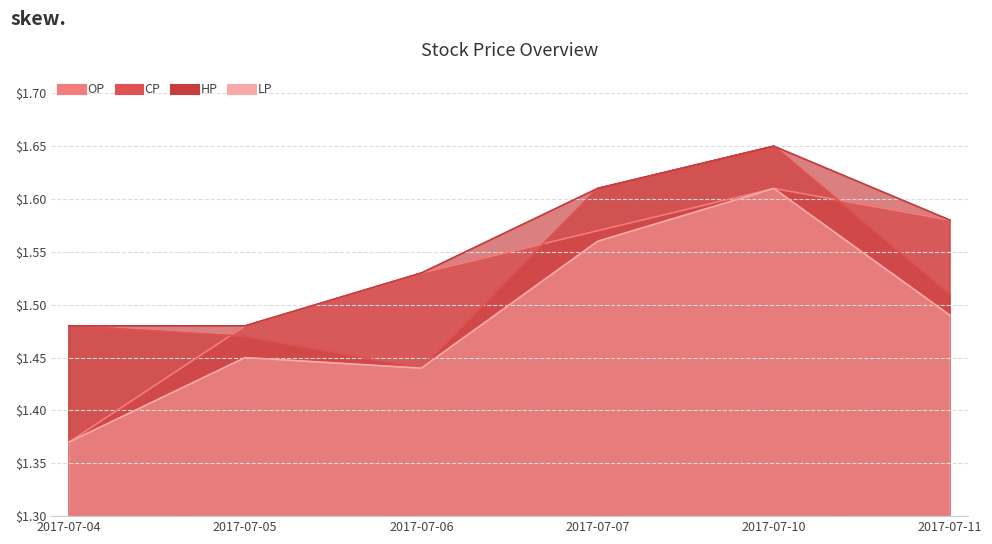

Read the HP value at 2017-07-05.

1.5